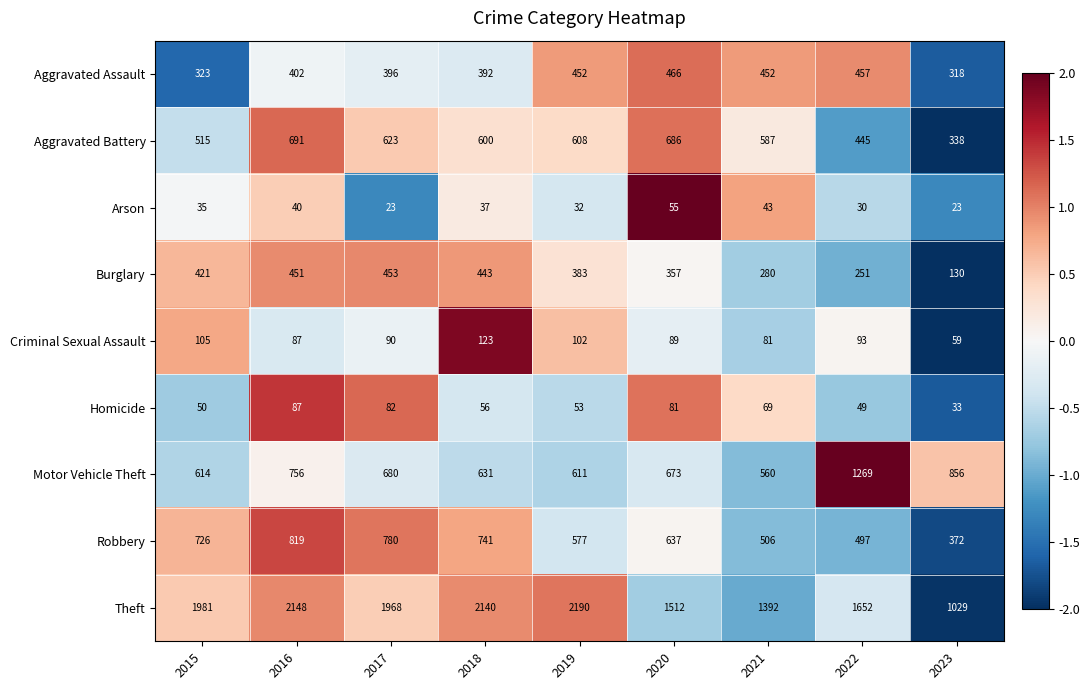

At which category is the sum across all series the highest?

2016